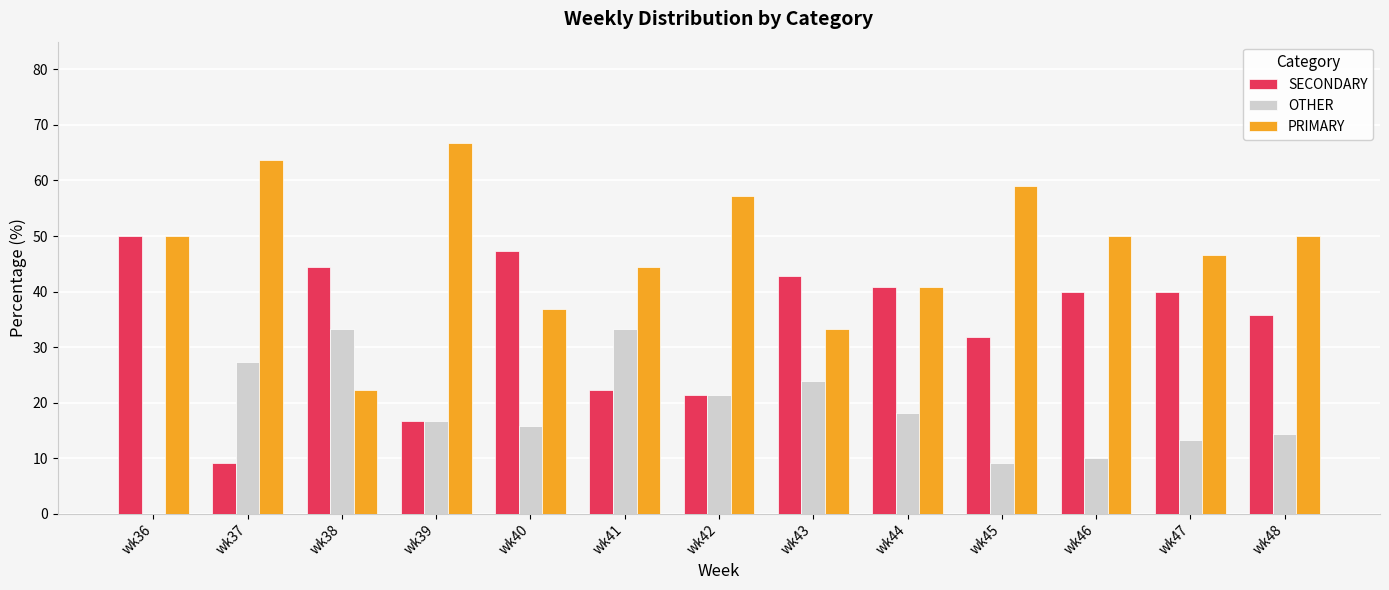

What is the highest value of the PRIMARY series?

66.7